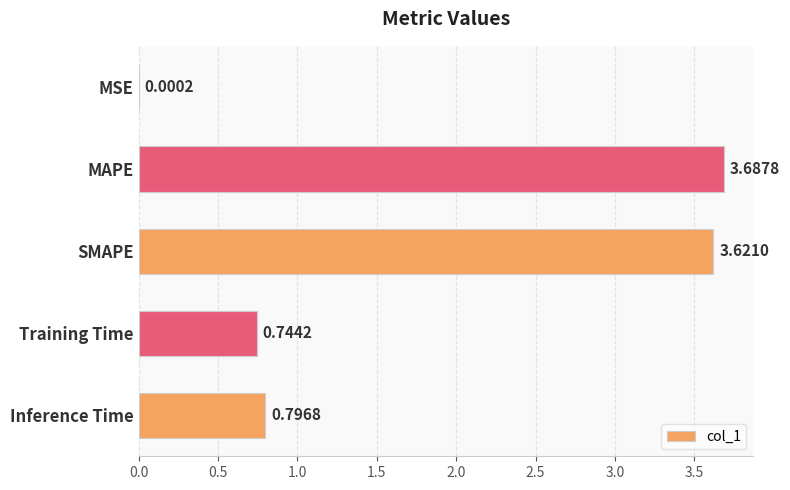

Which category has the highest value across all series?

MAPE